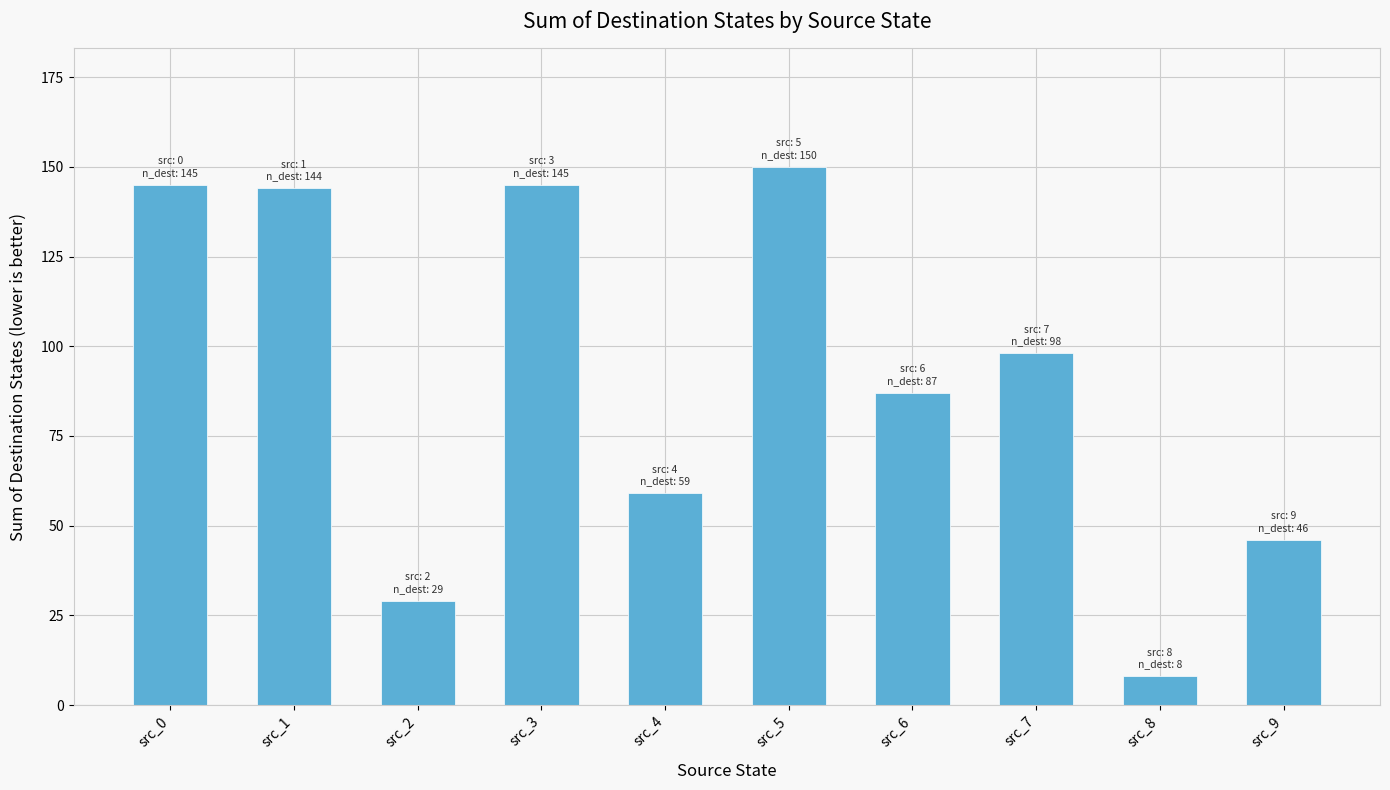

The chart shows a value of 31 at src_0. True or false?

False